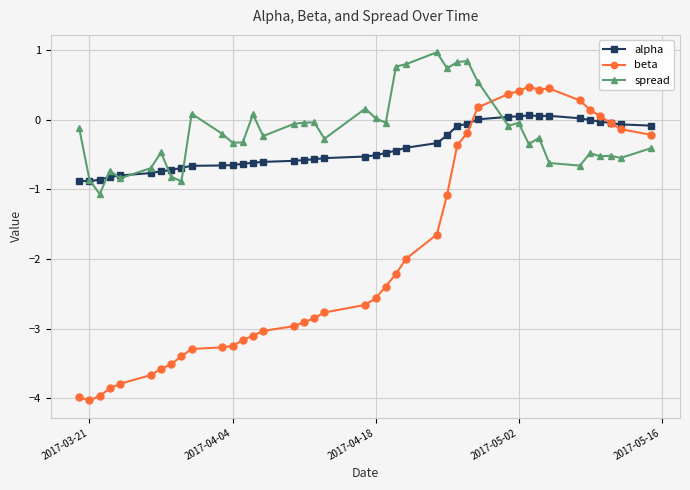

Does the chart have visible grid lines?

Yes